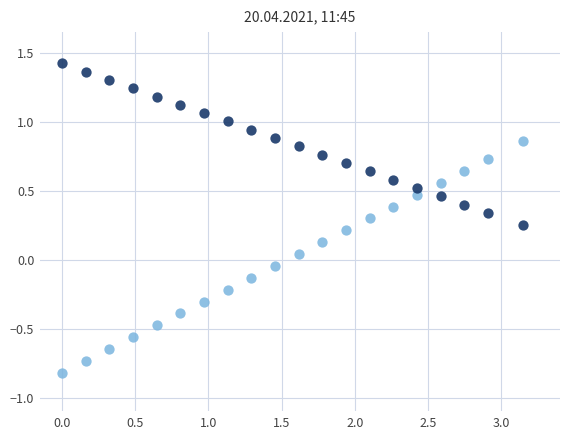

Across all data points, what is the range of X values (max minus min)?

3.1